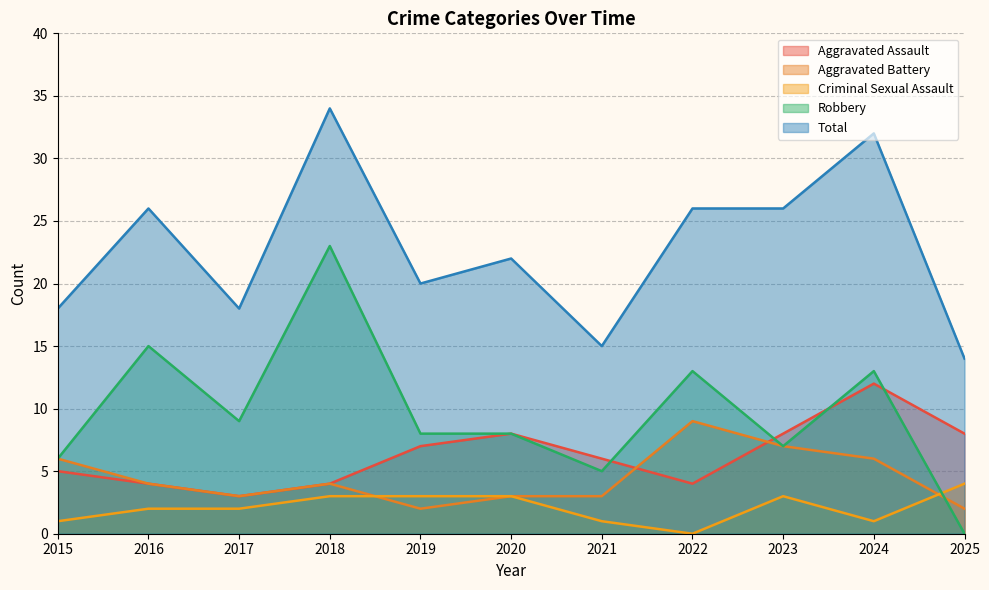

Reading right to left, transcribe all the data shown in this chart.

Aggravated Assault: 2025=8	2024=12	2023=8	2022=4	2021=6	2020=8	2019=7	2018=4	2017=3	2016=4	2015=5
Aggravated Battery: 2025=2	2024=6	2023=7	2022=9	2021=3	2020=3	2019=2	2018=4	2017=3	2016=4	2015=6
Criminal Sexual Assault: 2025=4	2024=1	2023=3	2022=0	2021=1	2020=3	2019=3	2018=3	2017=2	2016=2	2015=1
Robbery: 2025=0	2024=13	2023=7	2022=13	2021=5	2020=8	2019=8	2018=23	2017=9	2016=15	2015=6
Total: 2025=14	2024=32	2023=26	2022=26	2021=15	2020=22	2019=20	2018=34	2017=18	2016=26	2015=18